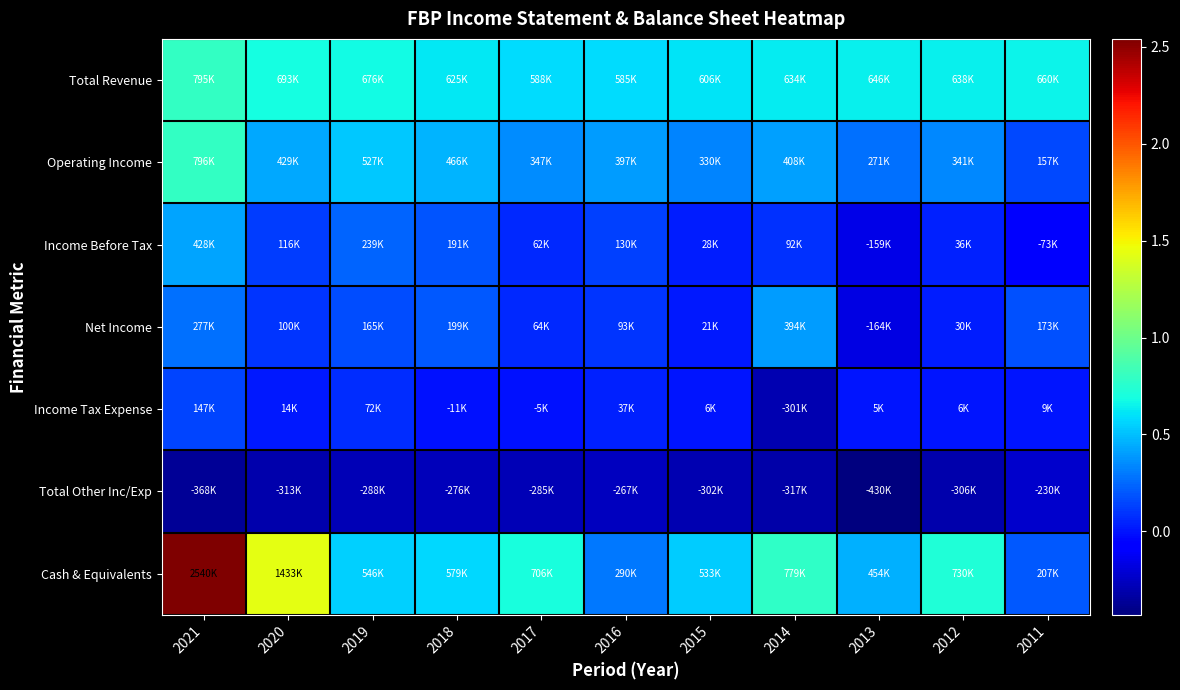

Which series has the largest total across all categories?

Cash & Equivalents